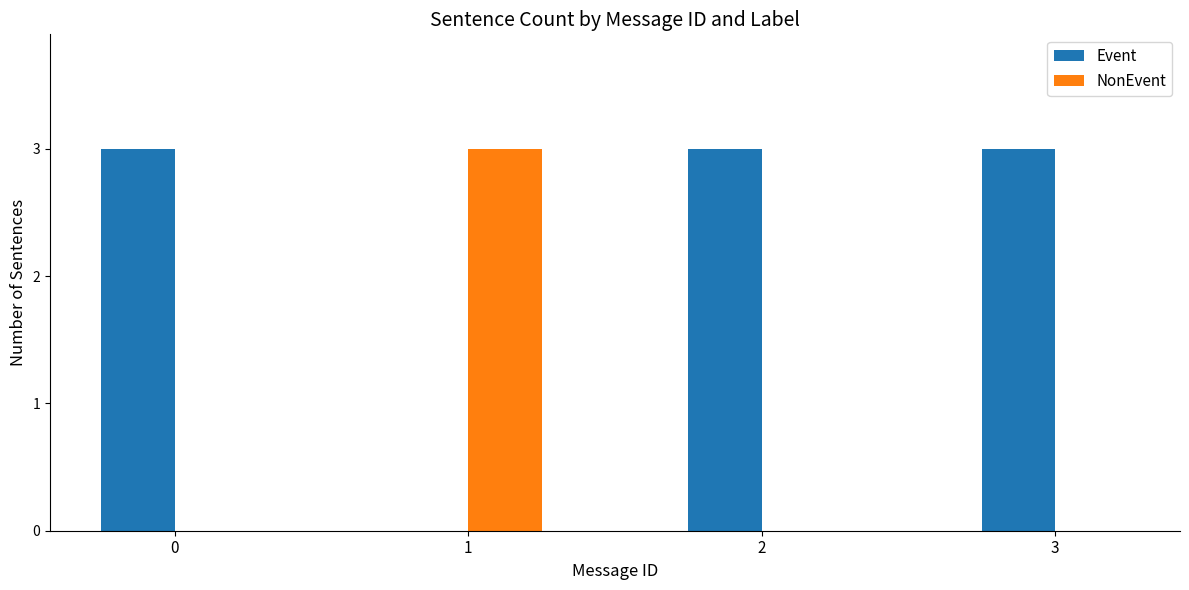

Are the bars grouped side by side (vs. stacked)?

Yes